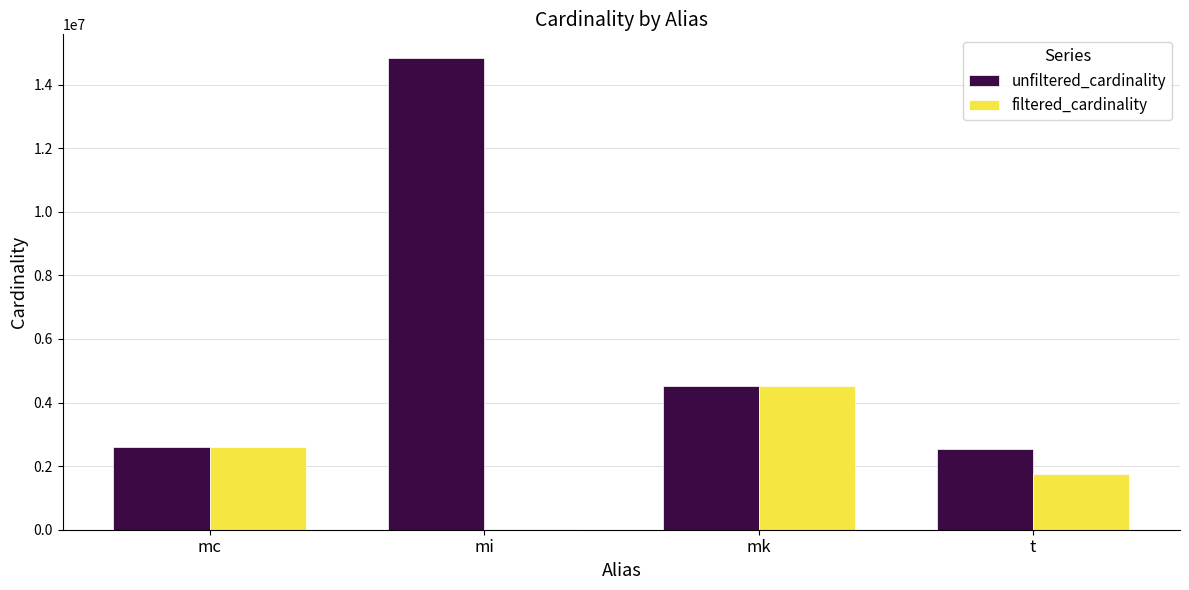

At which category is the sum across all series the highest?

mi